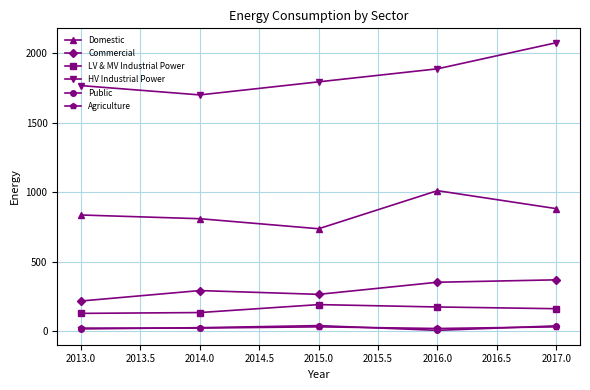

Which label corresponds to the largest value in the chart?

2017.0